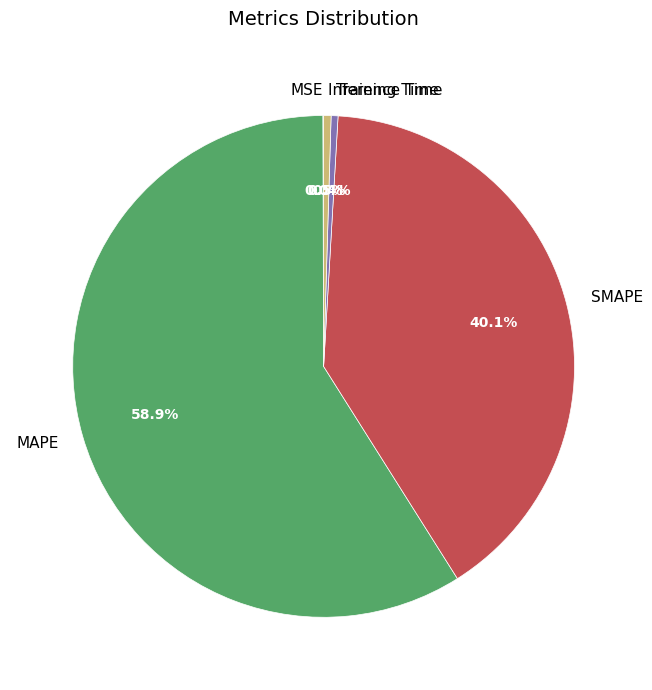

Between MAPE and Inference Time, which is larger?

MAPE